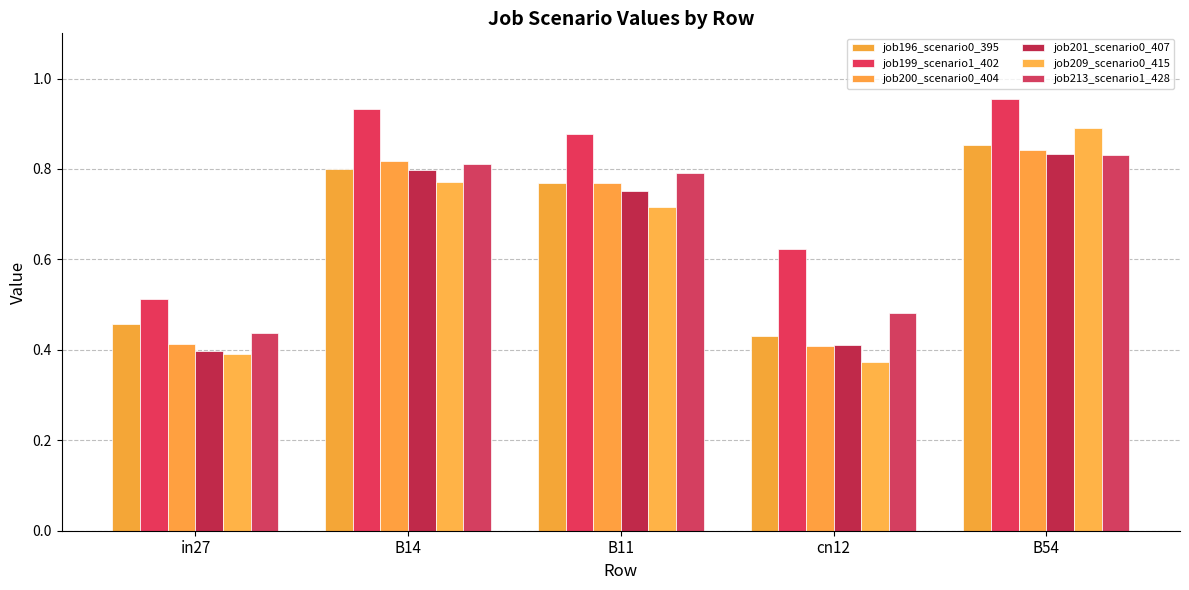

At B14, list the series in order from smallest to largest.

job209_scenario0_415, job201_scenario0_407, job196_scenario0_395, job213_scenario1_428, job200_scenario0_404, job199_scenario1_402